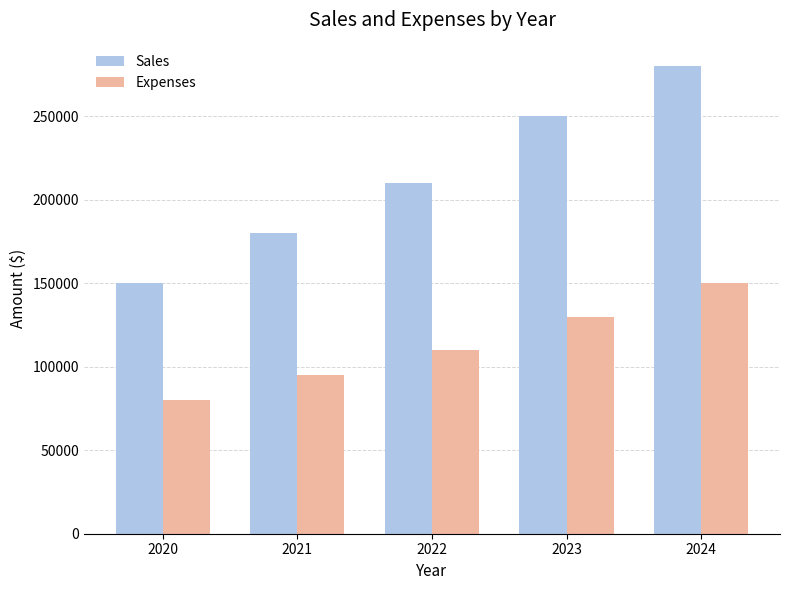

At which label does Expenses reach its minimum?

2020